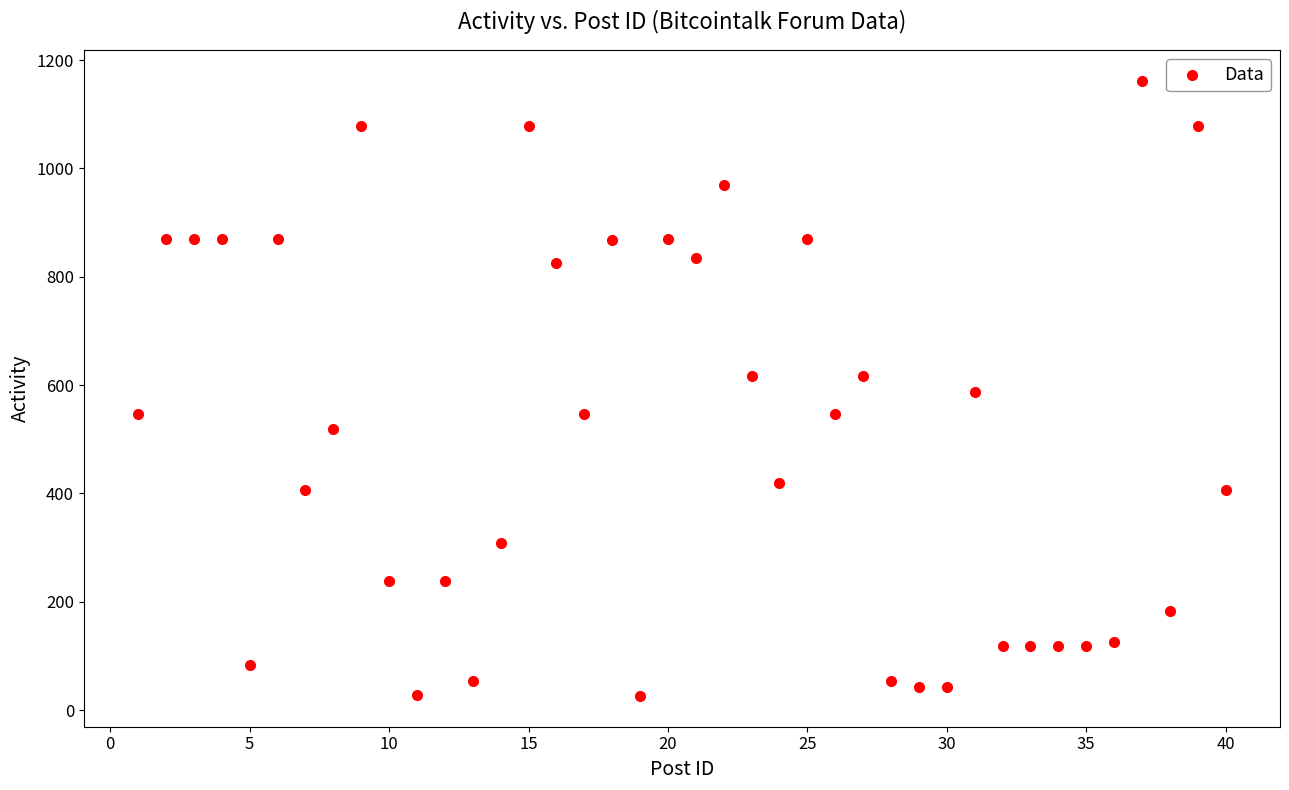

What is the range of Y values (max minus min)?

1136